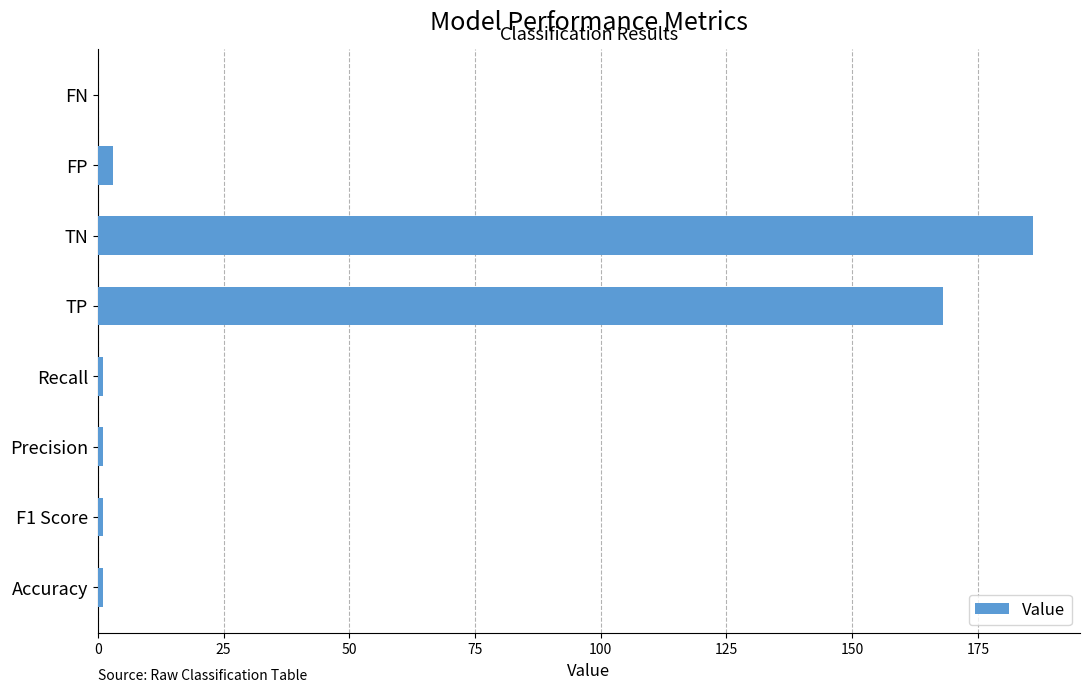

Does the chart contain stacked bars?

No